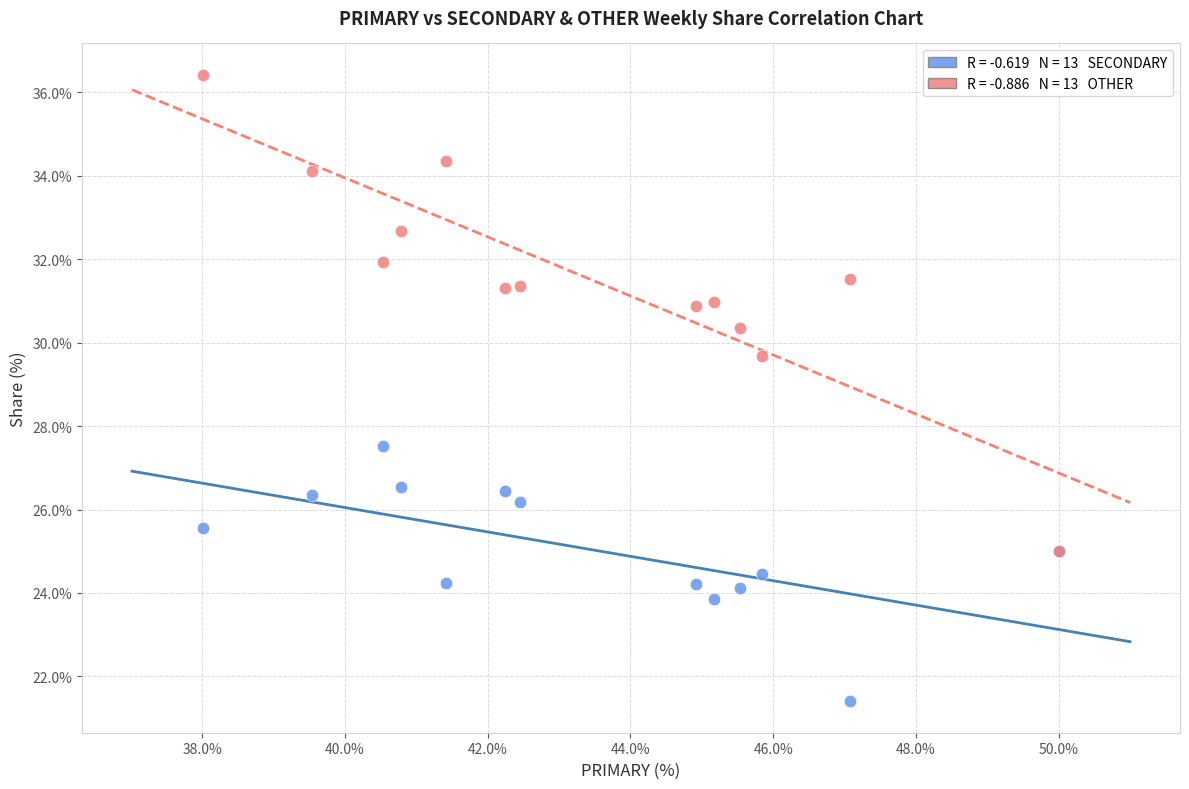

Across all series, what Y value is closest to 28?

27.5